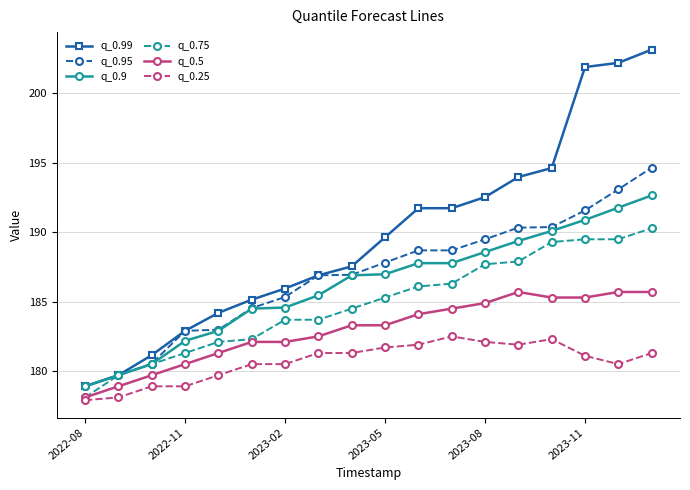

What is the minimum value for q_0.9?

178.9